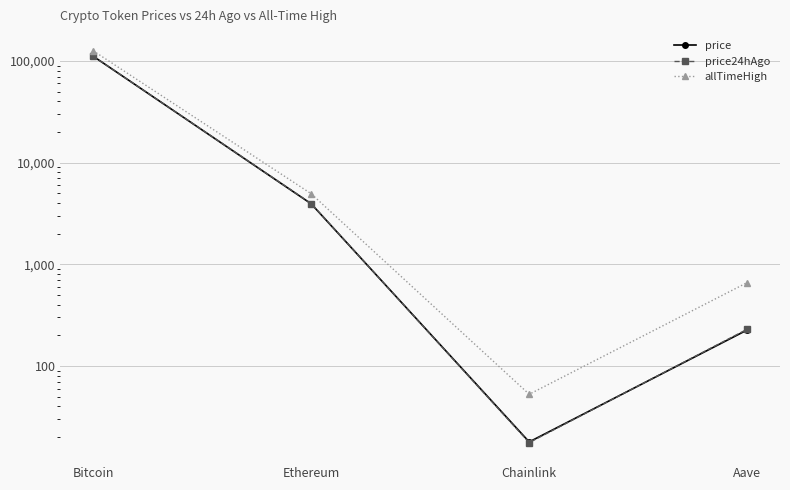

List the series in order of their peak value, highest first.

allTimeHigh, price, price24hAgo